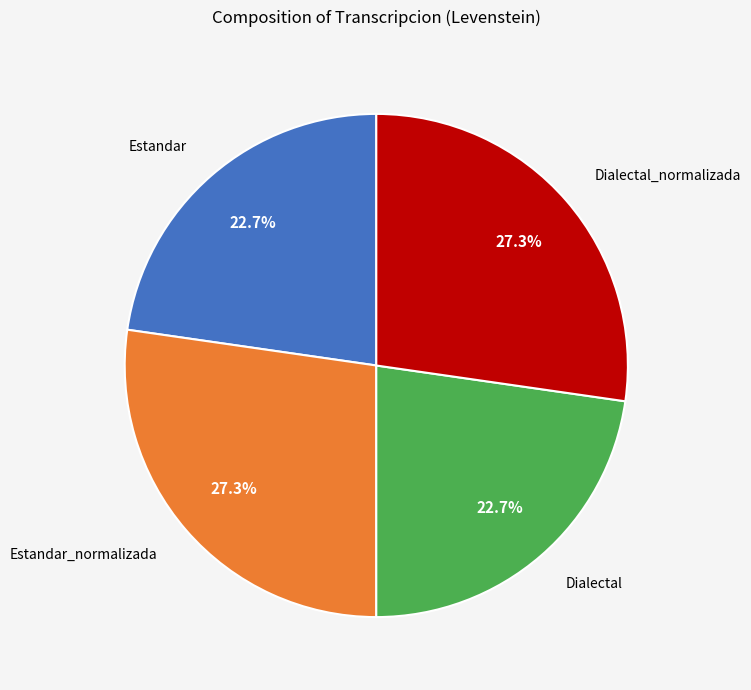

To the nearest percent, what is the difference between the largest and smallest slice percentages?

5%